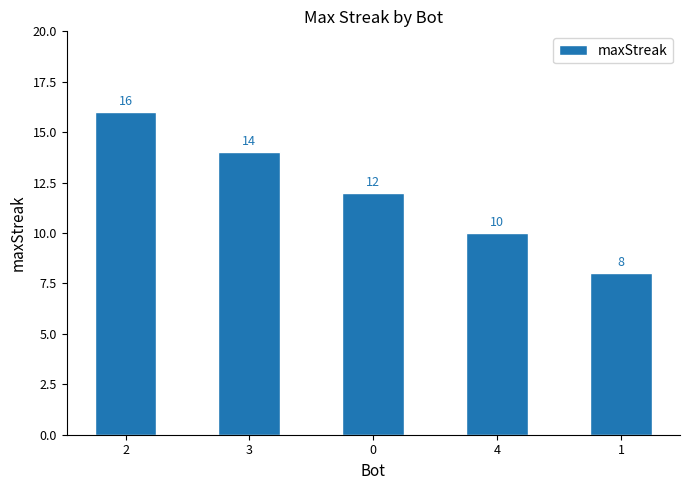

Count the number of categories in the chart.

5